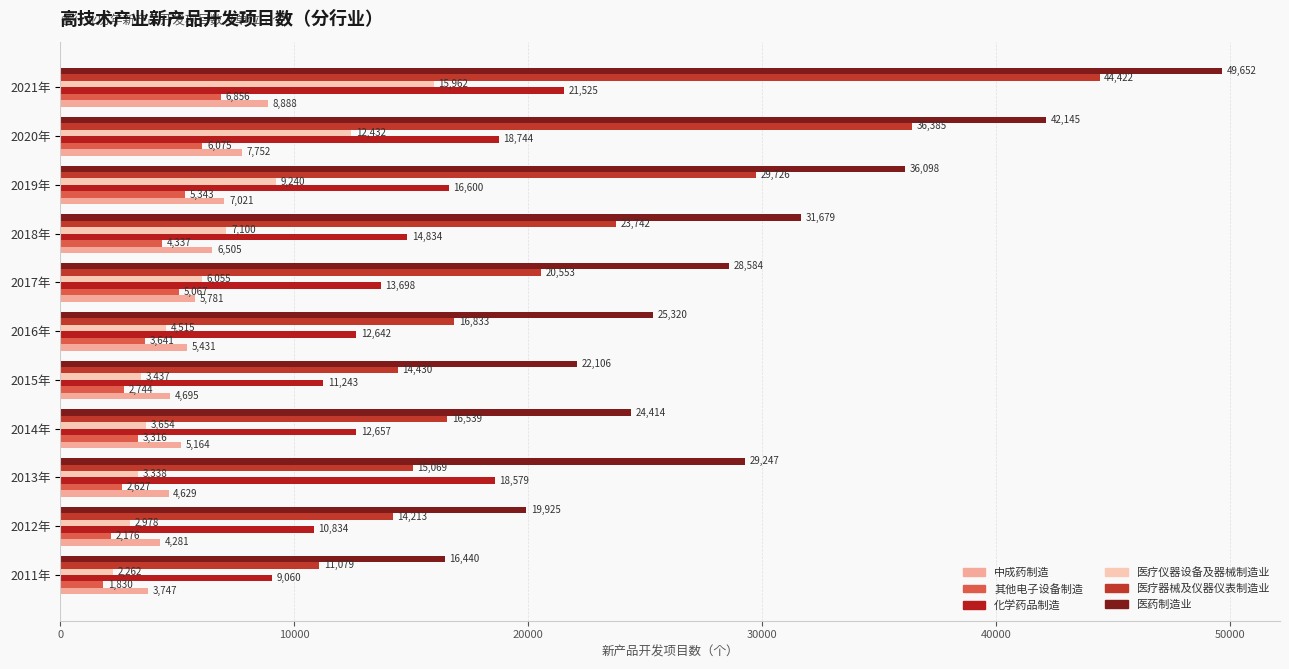

What is the minimum value for 医药制造业?

16440